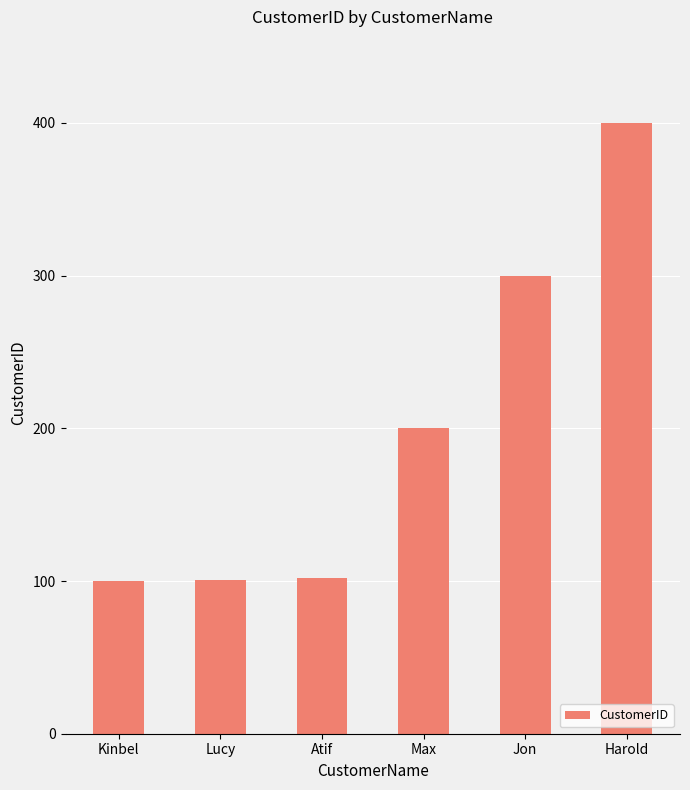

What is the greatest value displayed?

400